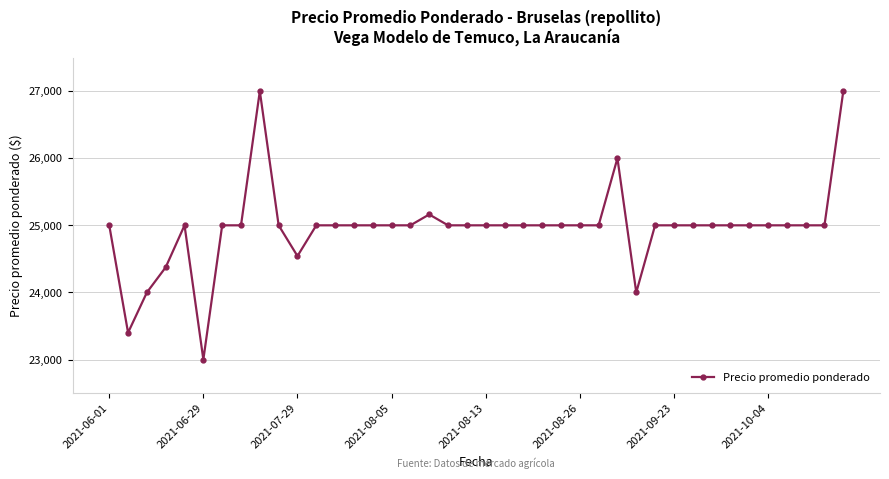

Count the number of categories in the chart.

40